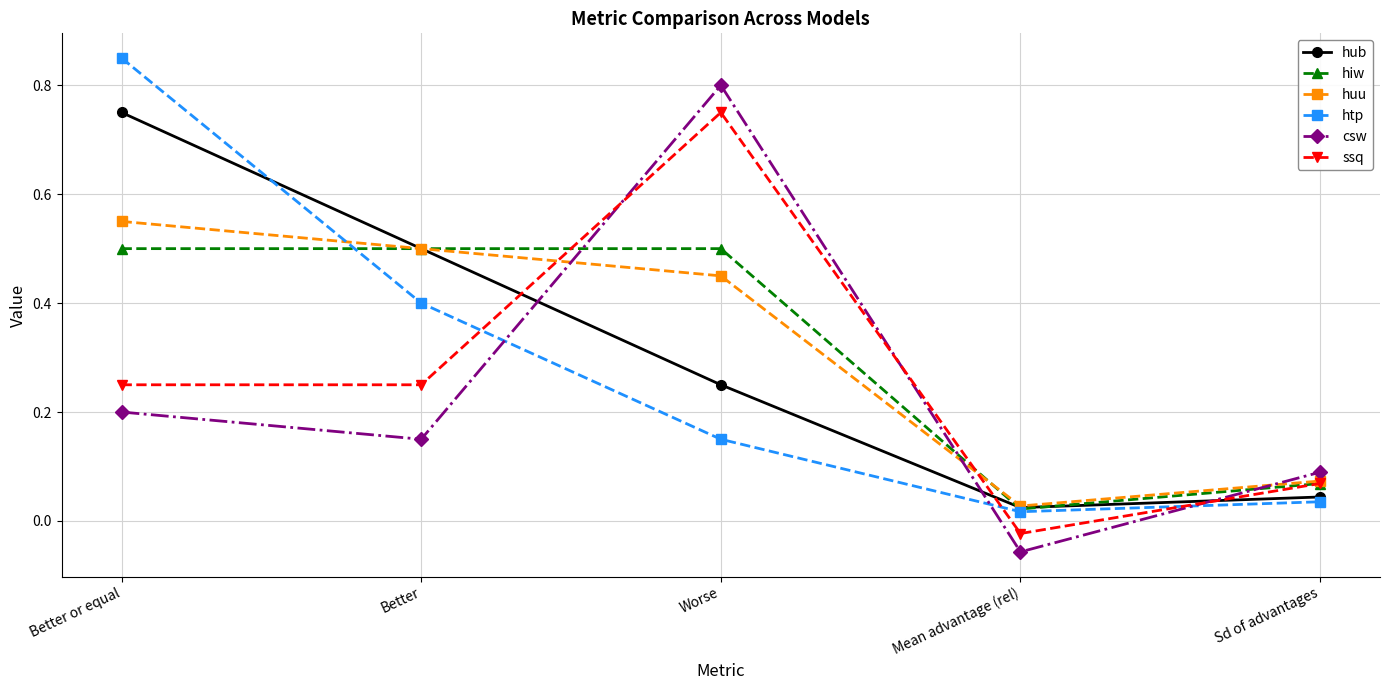

The value of hub at Better is 0.5. True or false?

True